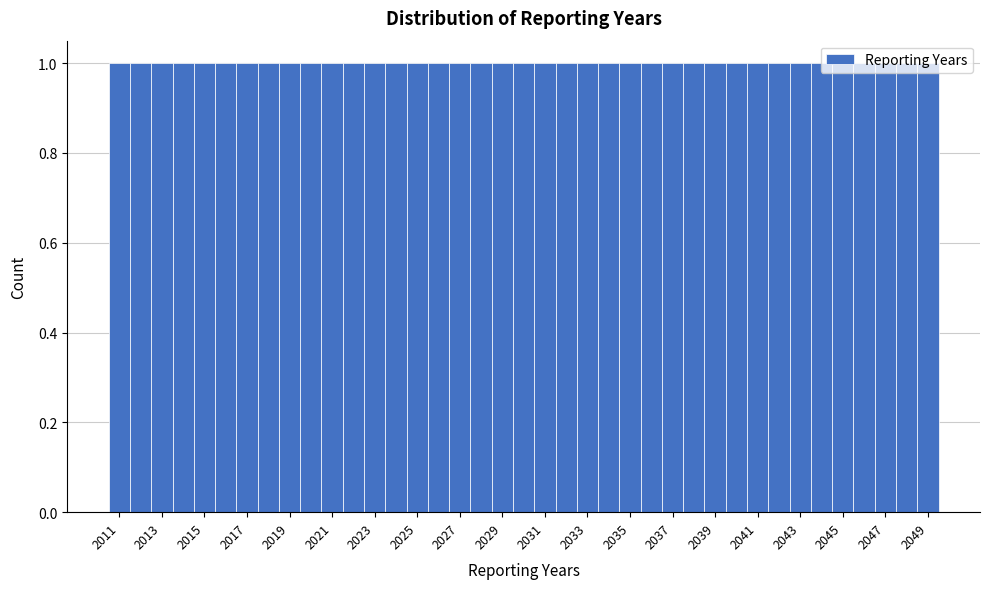

What is the height of the bar covering 2036.5 to 2037.5 on the x-axis? Neither the bar edges nor the heights are printed on the chart, so give them approximately, as read against the axes.

1